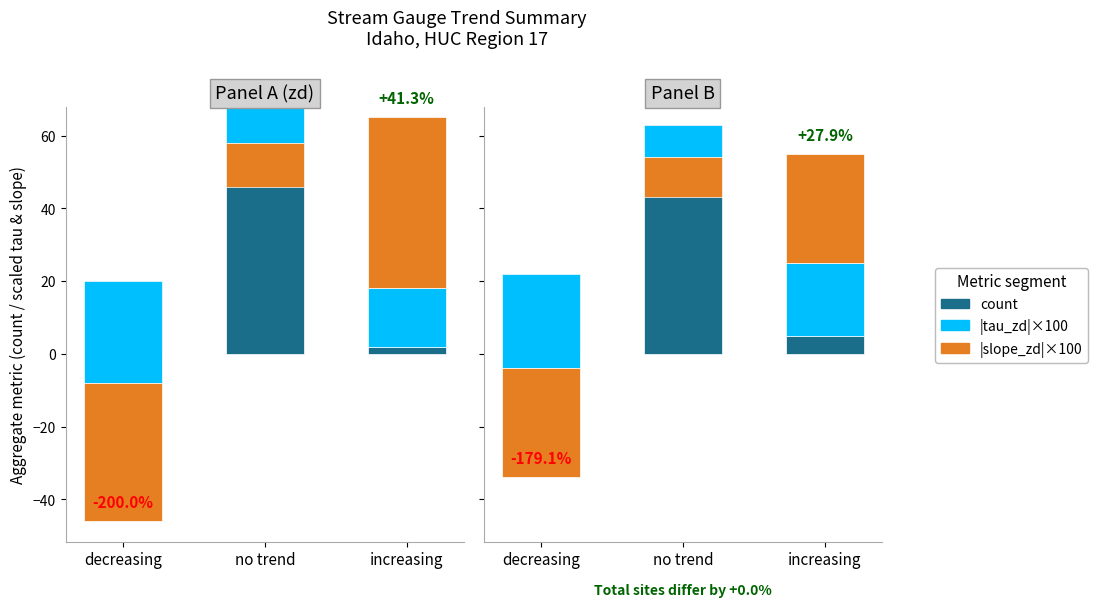

Which series has the largest range (max minus min)?

|slope_zd|×100